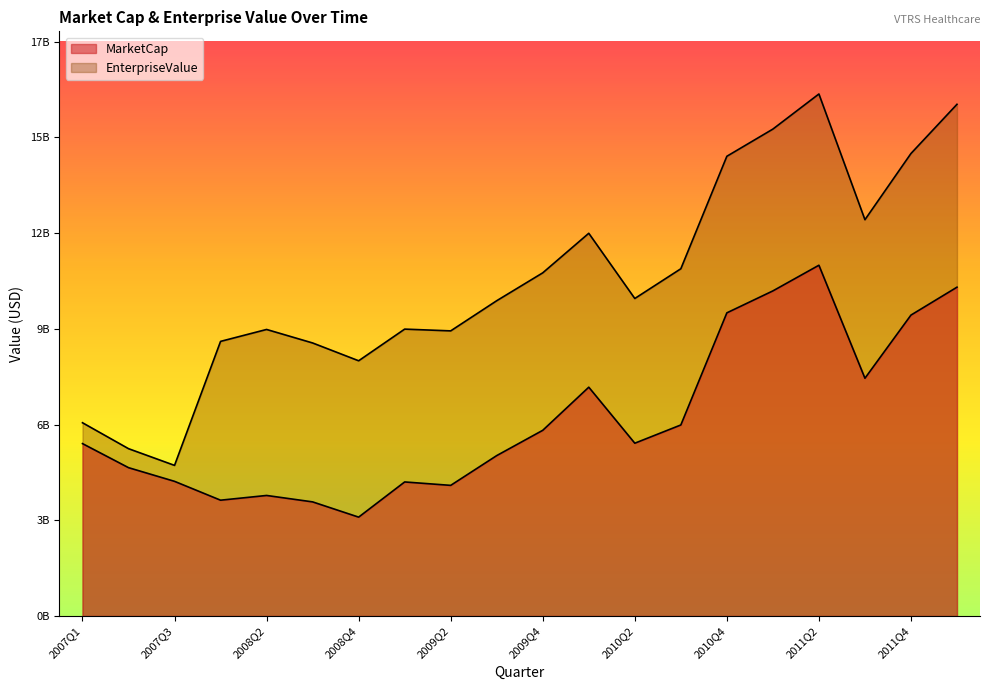

What position from the left is 2009Q4?

11